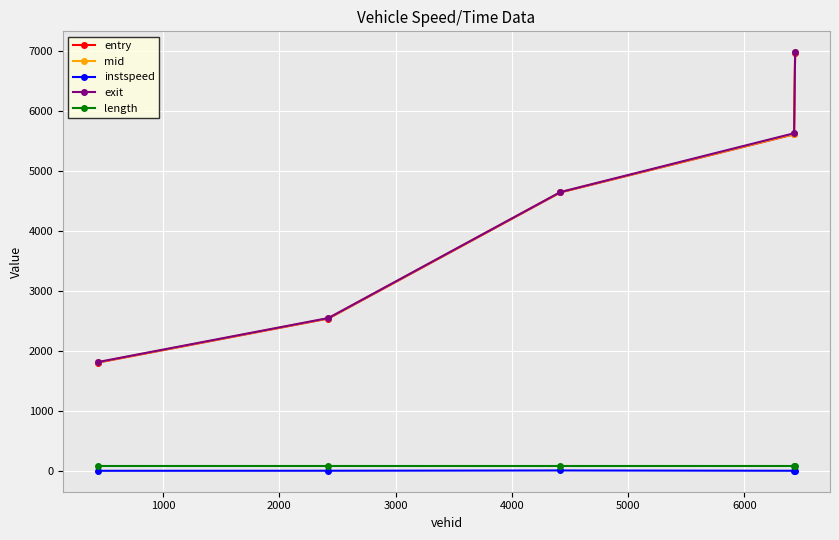

At how many categories does at least one series exceed 2174?

4